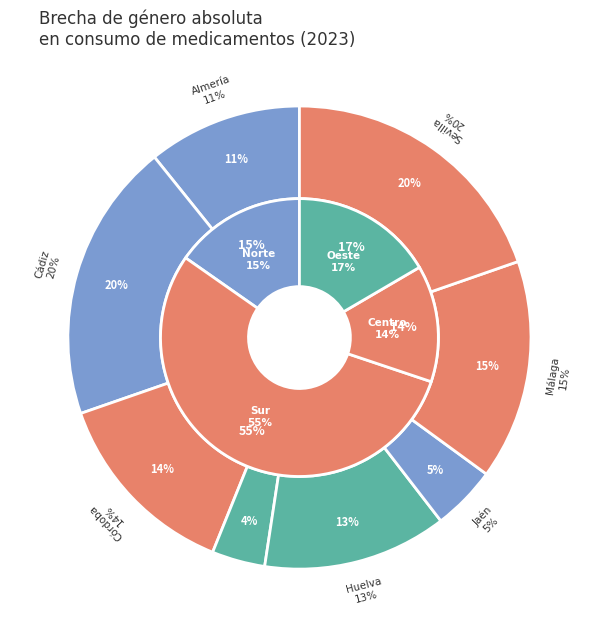

What percentage is the Granada slice, to the nearest percent?

4%